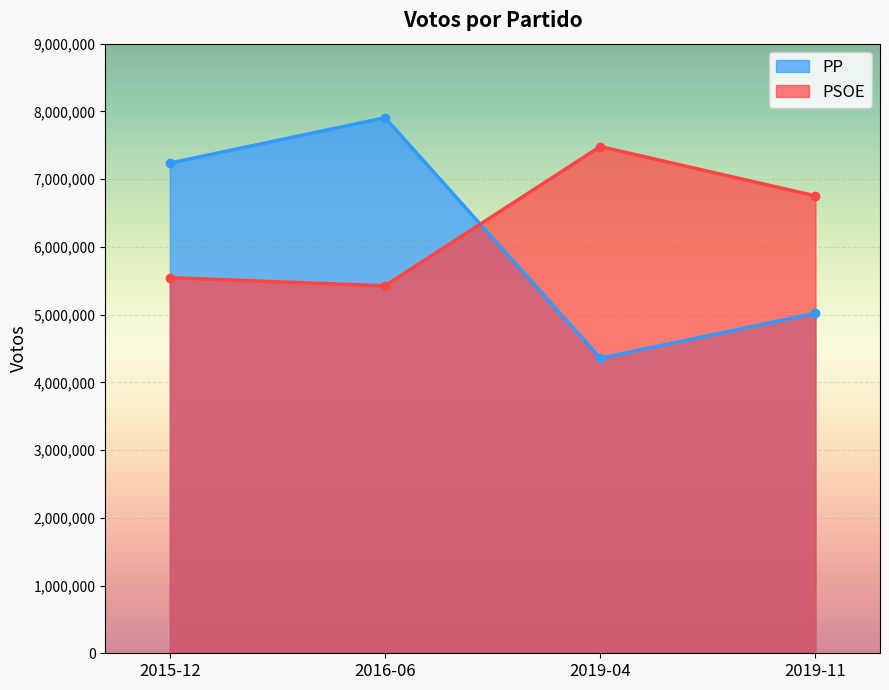

Rank the categories by PSOE value from lowest to highest.

2016-06, 2015-12, 2019-11, 2019-04